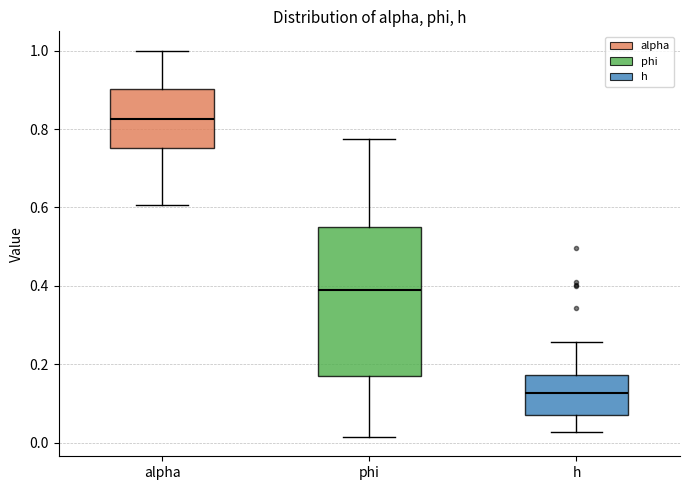

Reading left to right, read every box against the y-axis: the position of its median line, the range the box covers, and the ends of its whiskers. The values are not printed on the chart, so give them approximately, as read against the axis.

alpha: median 0.82, box 0.76 to 0.90, whiskers 0.60 to 1.00
phi: median 0.40, box 0.16 to 0.54, whiskers 0.02 to 0.78
h: median 0.12, box 0.08 to 0.18, whiskers 0.02 to 0.26